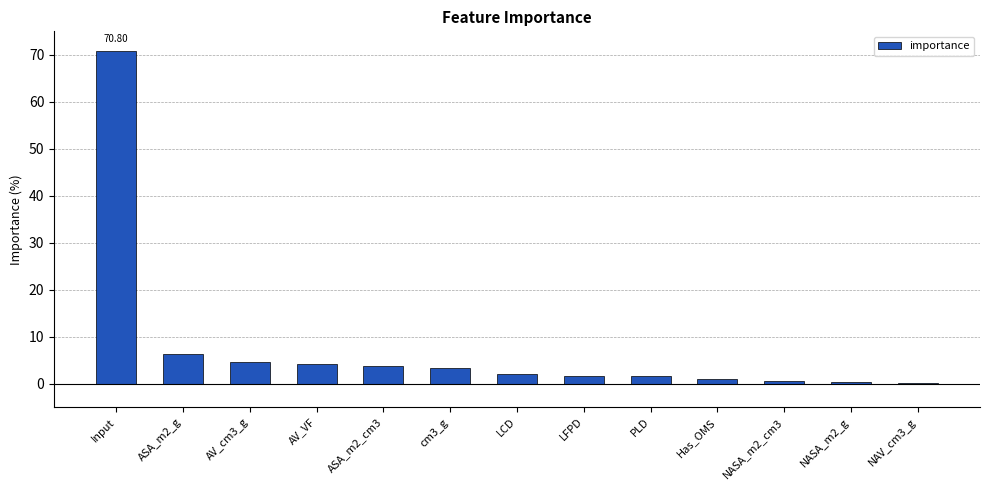

What is the change in value from ASA_m2_cm3 to cm3_g?

-0.5